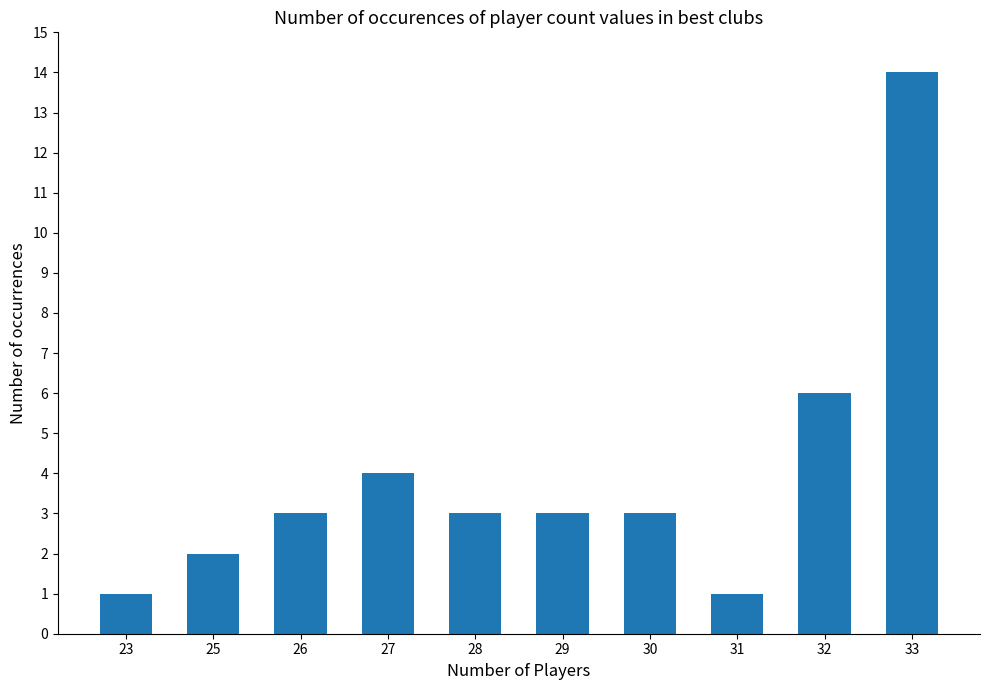

What is the difference between the maximum and minimum values?

13